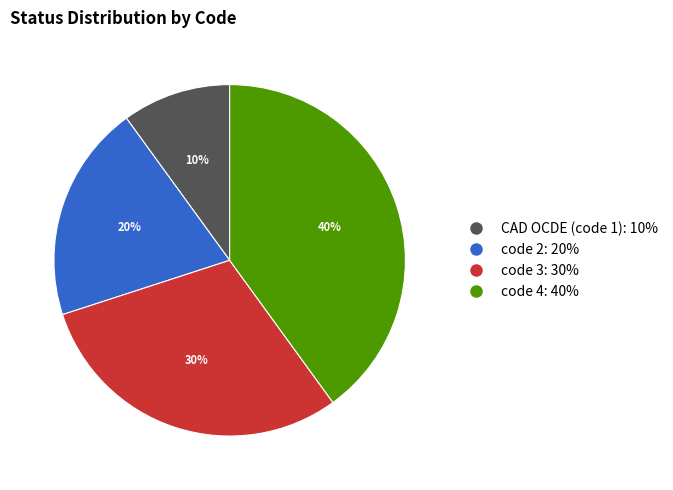

Is it true that code 3 is 22% of the pie?

False